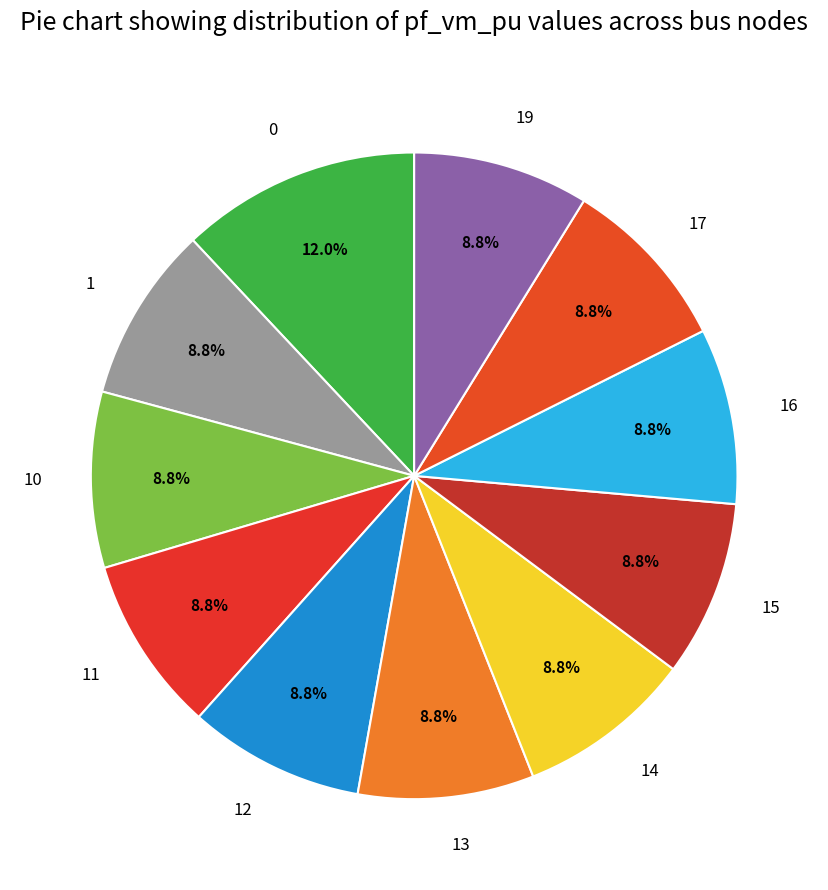

To the nearest percent, what is the combined percentage of 12 and 11?

18%